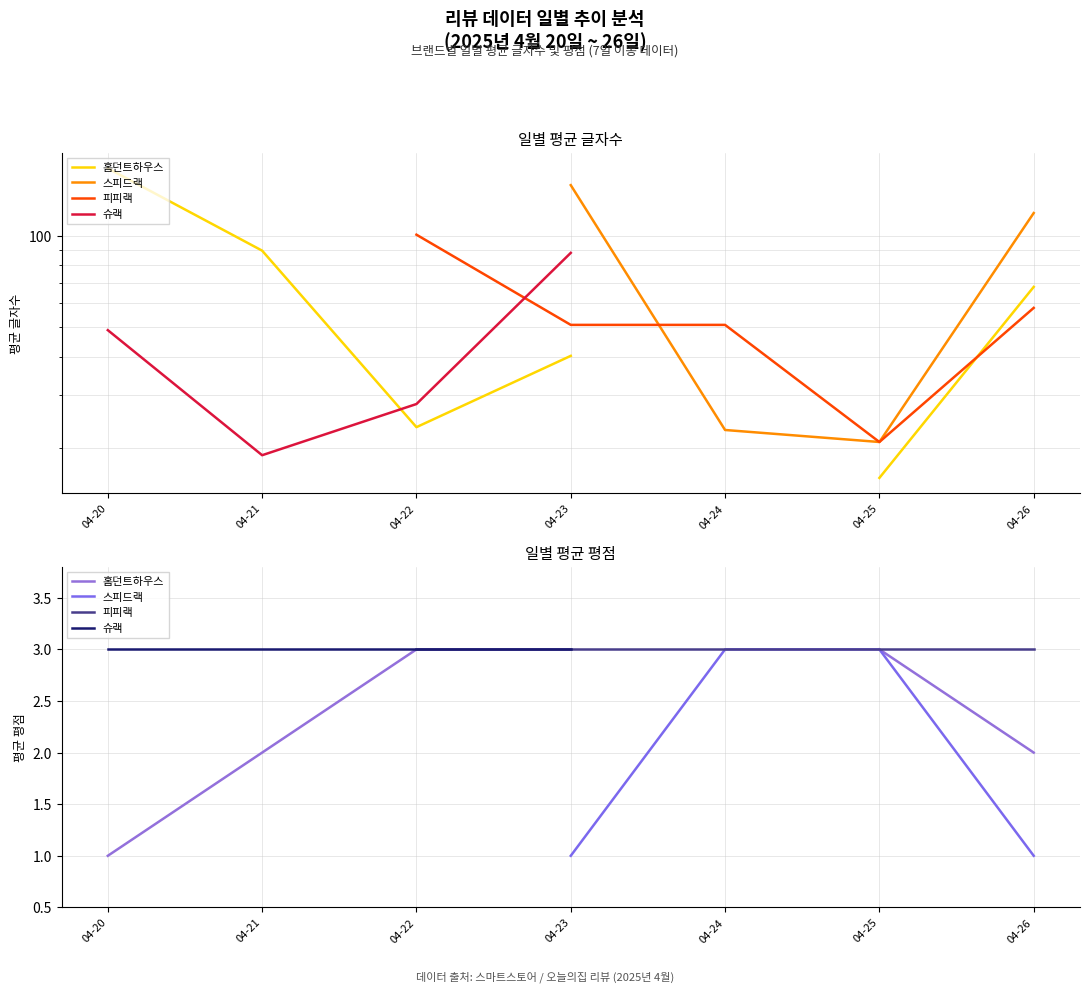

Which series has the widest spread of values?

홈던트하우스